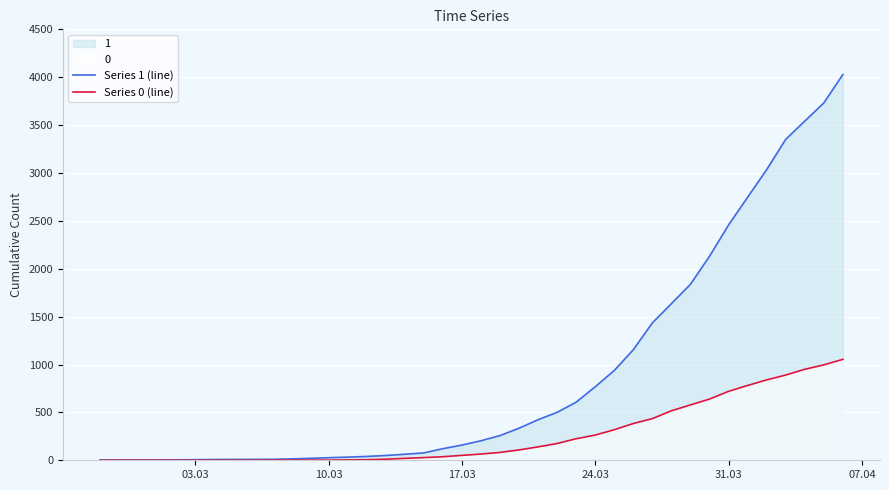

Rank the series by their average value, from highest to lowest.

Series 1 (line), Series 0 (line)